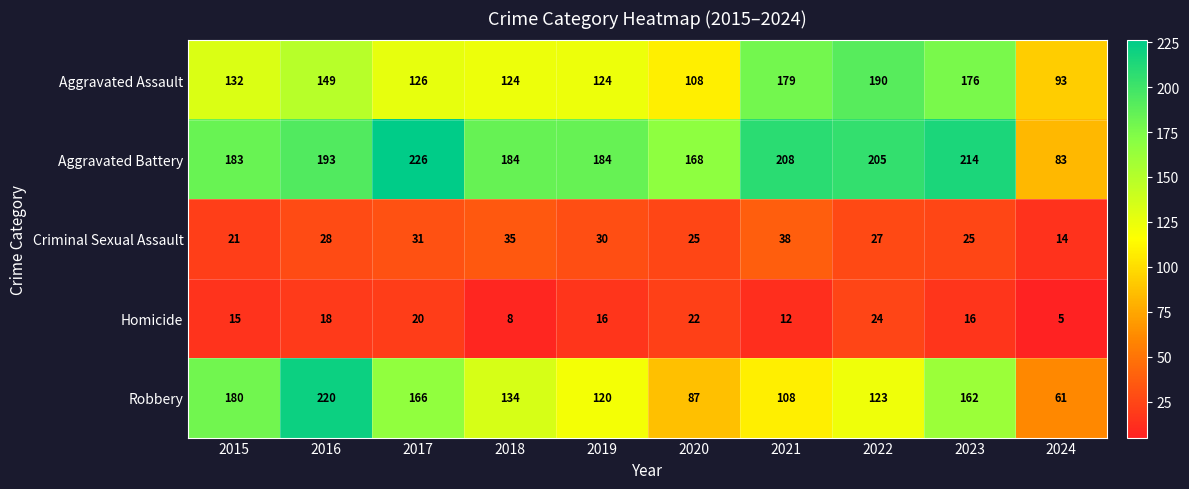

How many Homicide values are between 12 and 20?

6